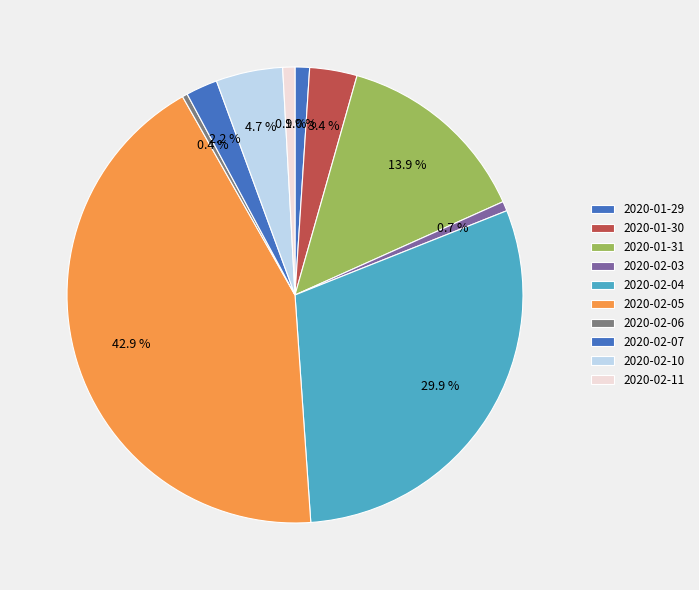

Count the number of slices in the pie.

10